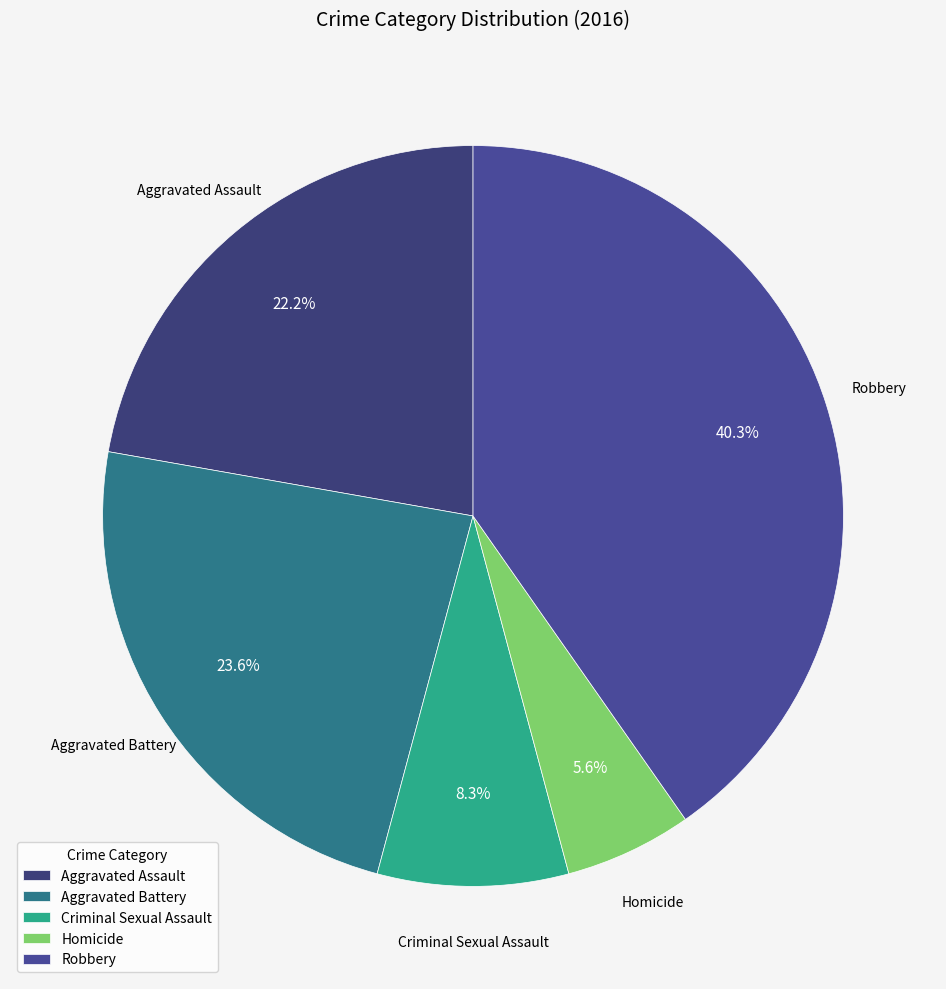

To the nearest percent, what is the difference between the Homicide and Robbery slice percentages?

35%